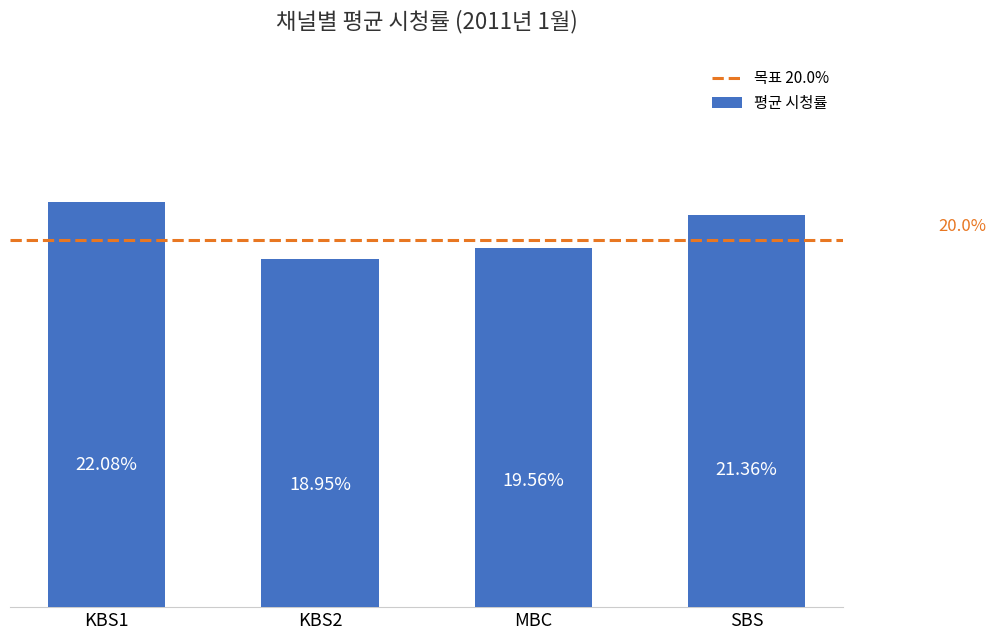

Which label corresponds to the smallest value in the chart?

KBS2